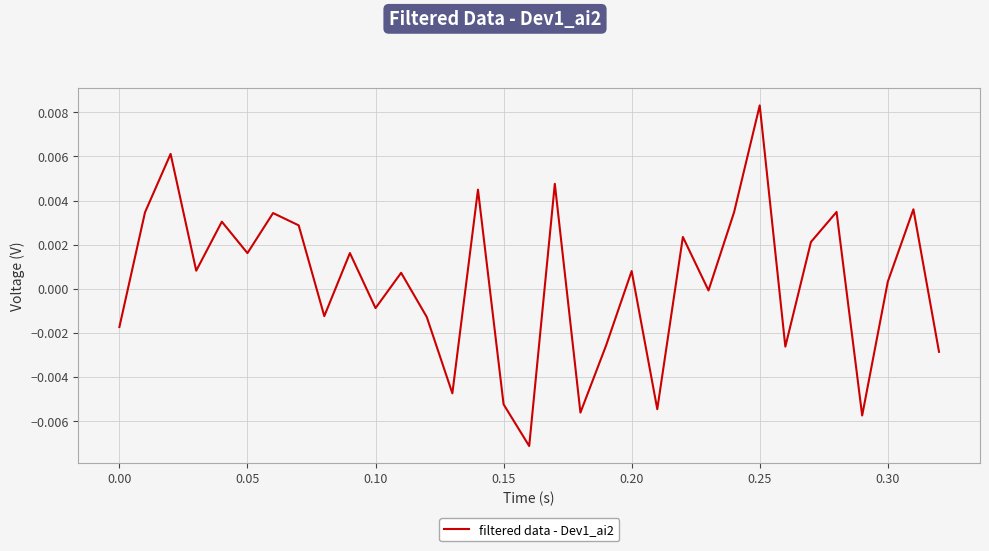

How many interior local valleys (lower than both neighbors) does the data have?

11